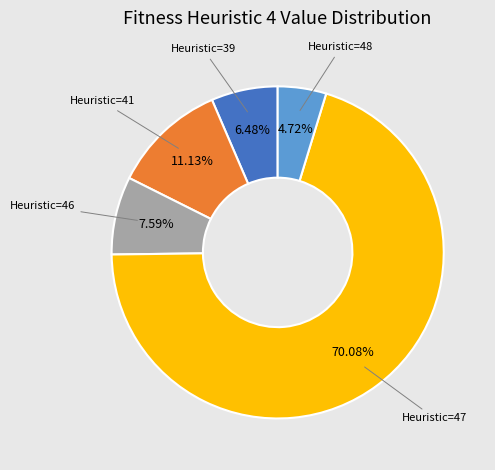

How many slices are in this pie chart?

5